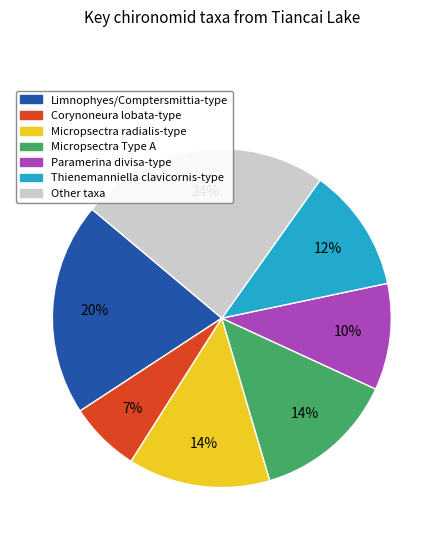

To the nearest percent, what is the average slice percentage?

14%